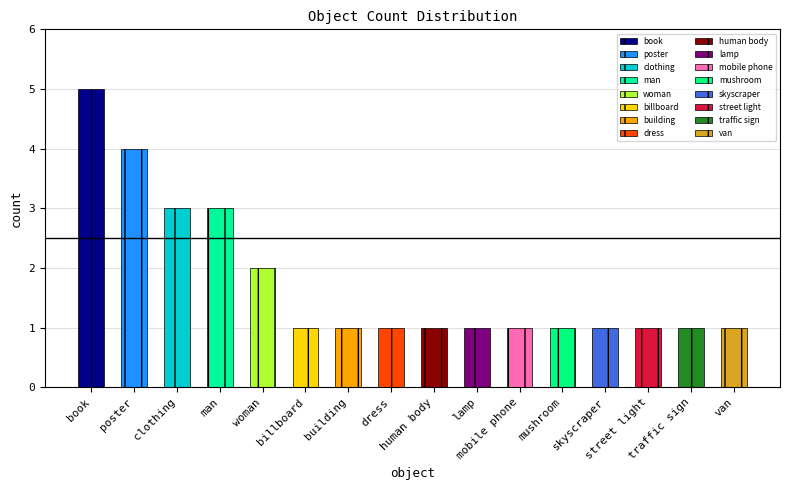

Reading right to left, extract all data points from this chart.

1	1	1	1	1	1	1	1	1	1	1	2	3	3	4	5